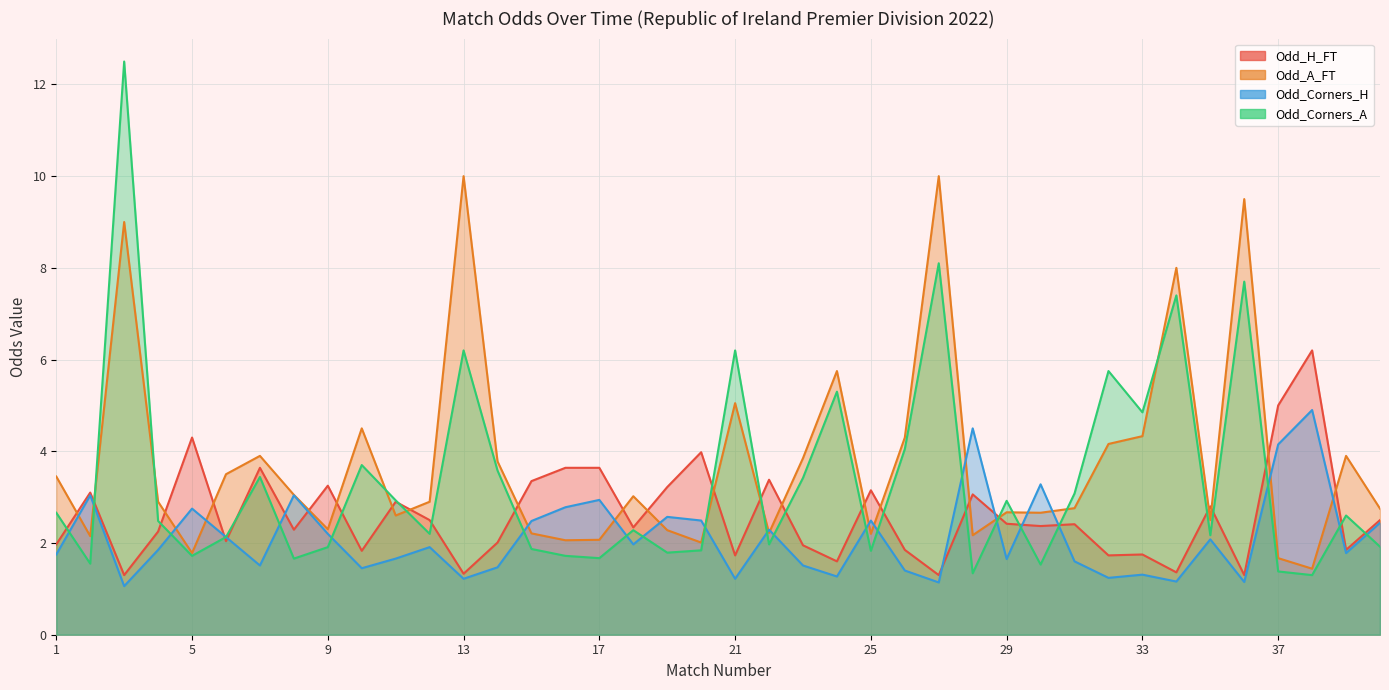

At which label does Odd_H_FT first exceed 2?

2